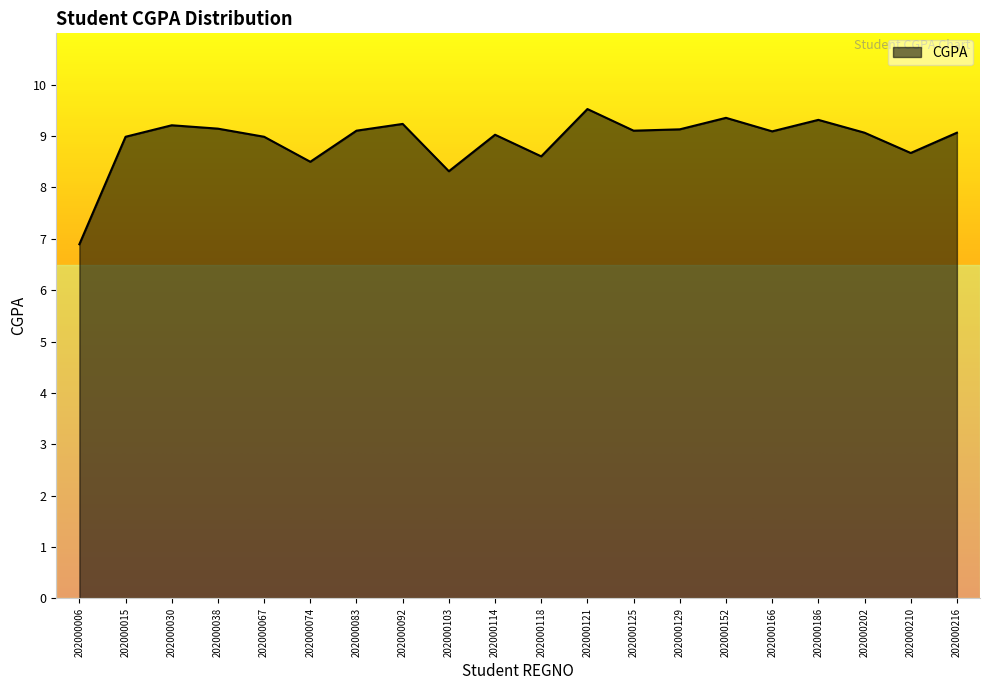

Which has a higher value, 202000186 or 202000129?

202000186